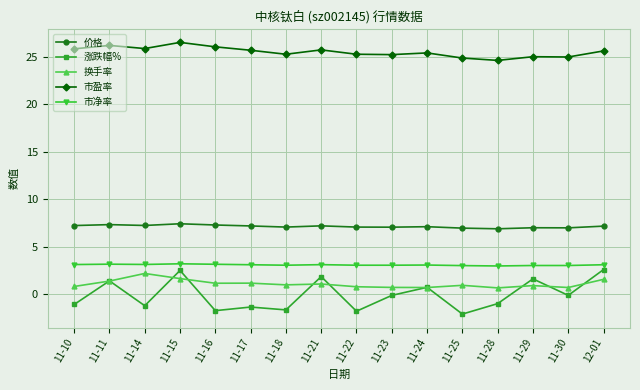

What position from the right is 11-16?

12